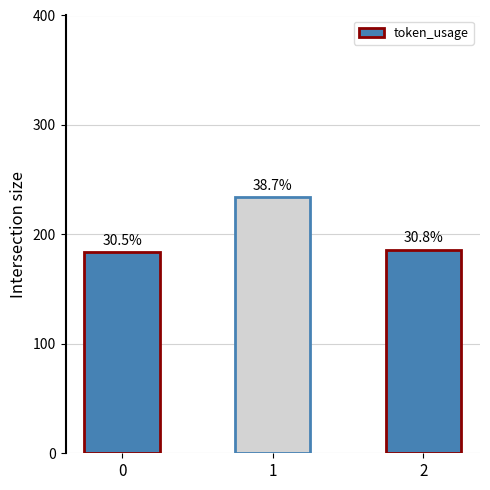

Reading left to right, extract all data points from this chart.

0=184	1=234	2=186